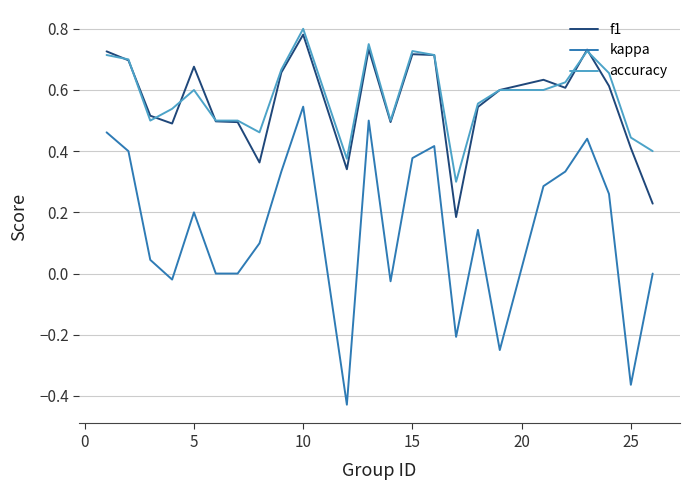

True or false: f1 and kappa intersect in this chart.

False